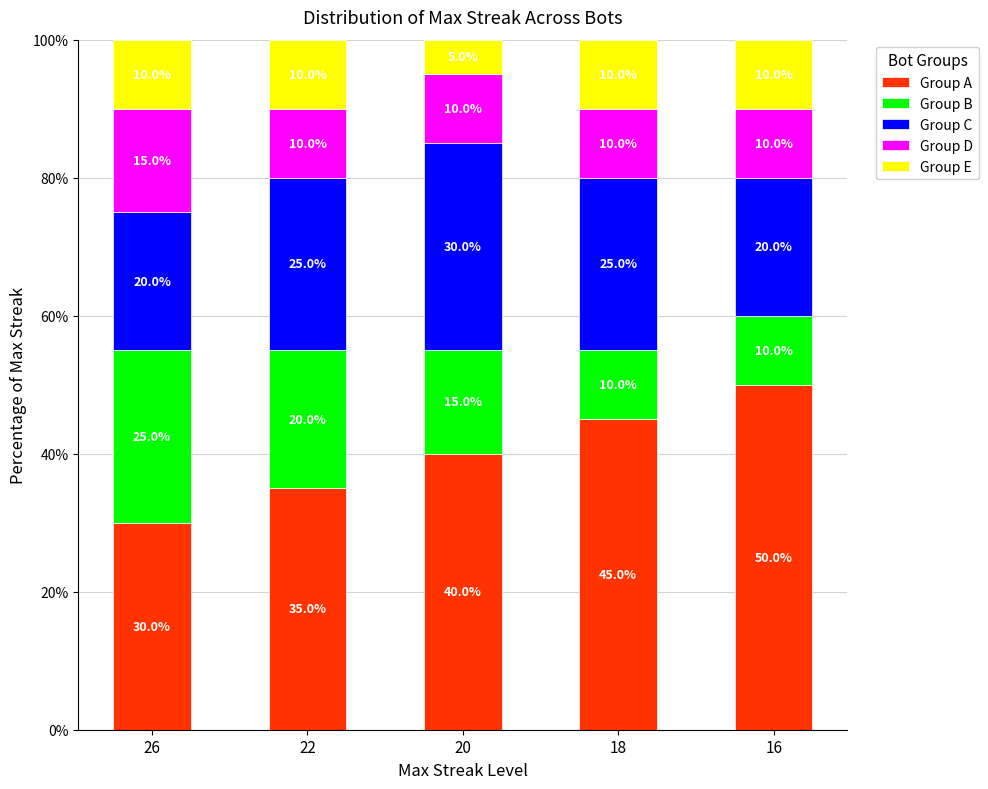

Does the chart contain any negative values?

No